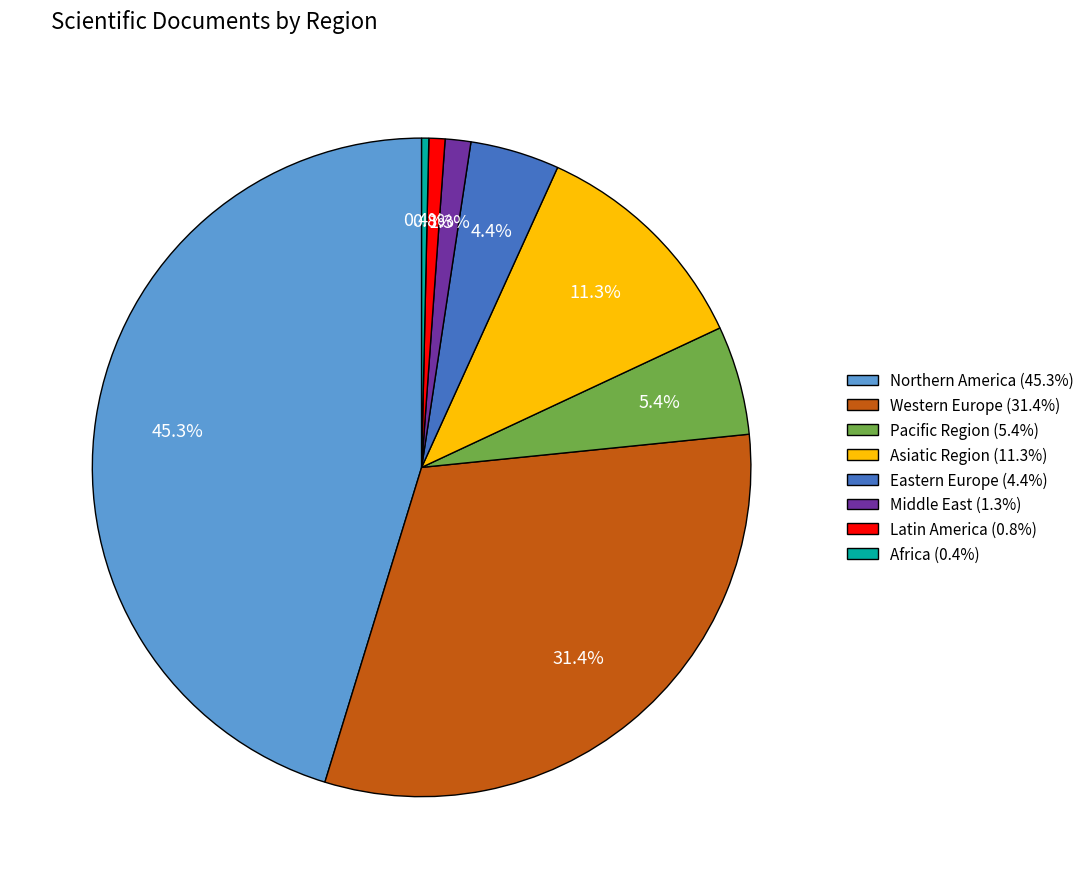

What is the largest slice in the pie chart?

Northern America (45.3%)